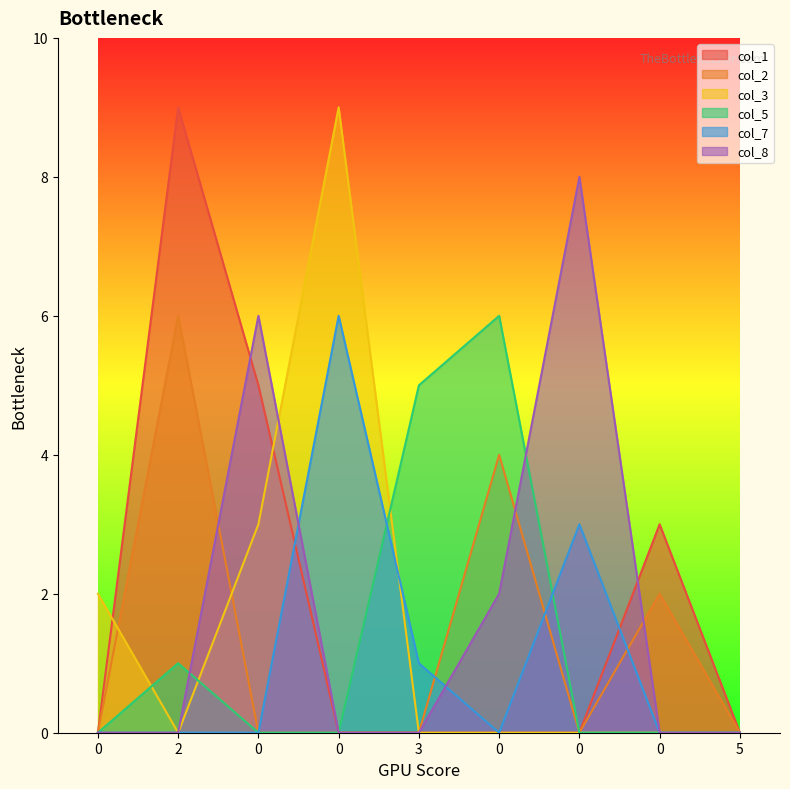

True or false: col_5 and col_2 intersect in this chart.

False